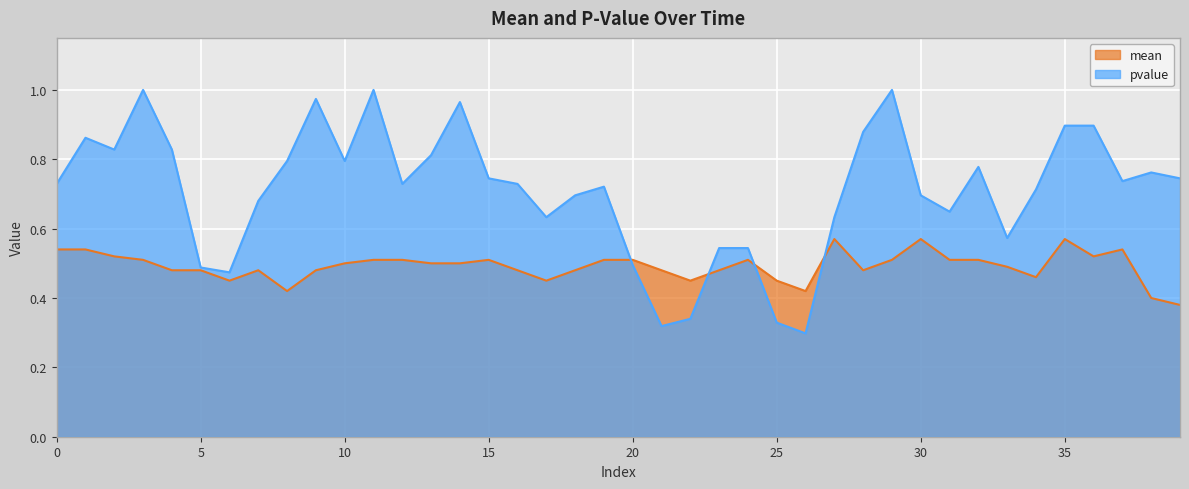

What is the approximate value of pvalue at 5?

0.5